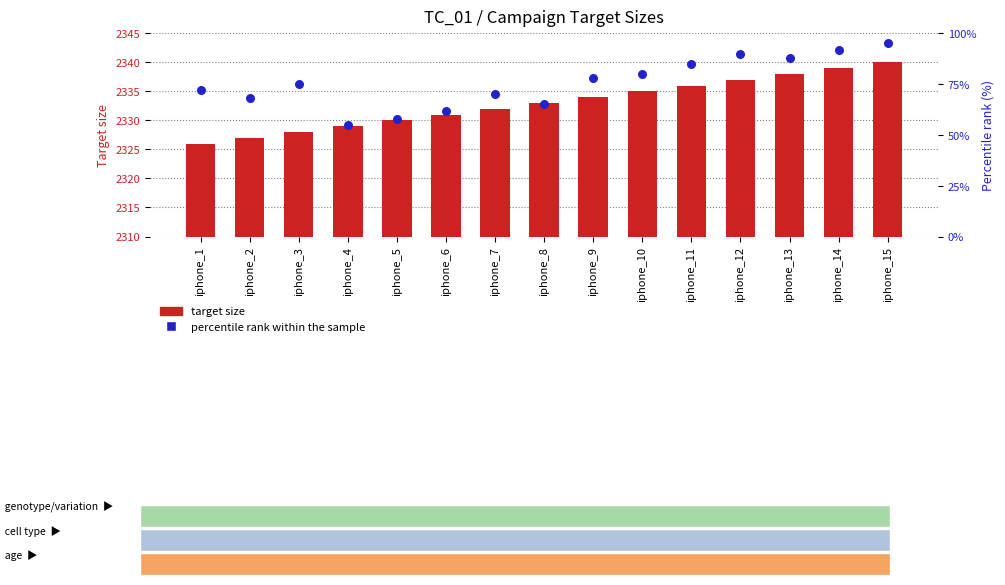

Which series reaches the maximum Y coordinate?

target size